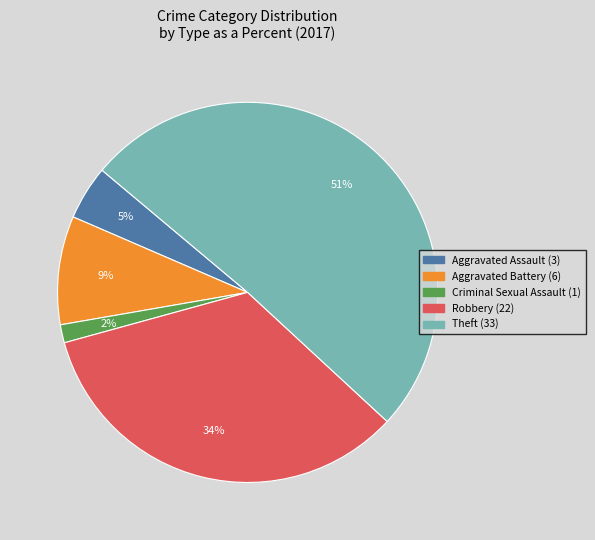

Is there any slice that represents more than half of the pie?

Yes